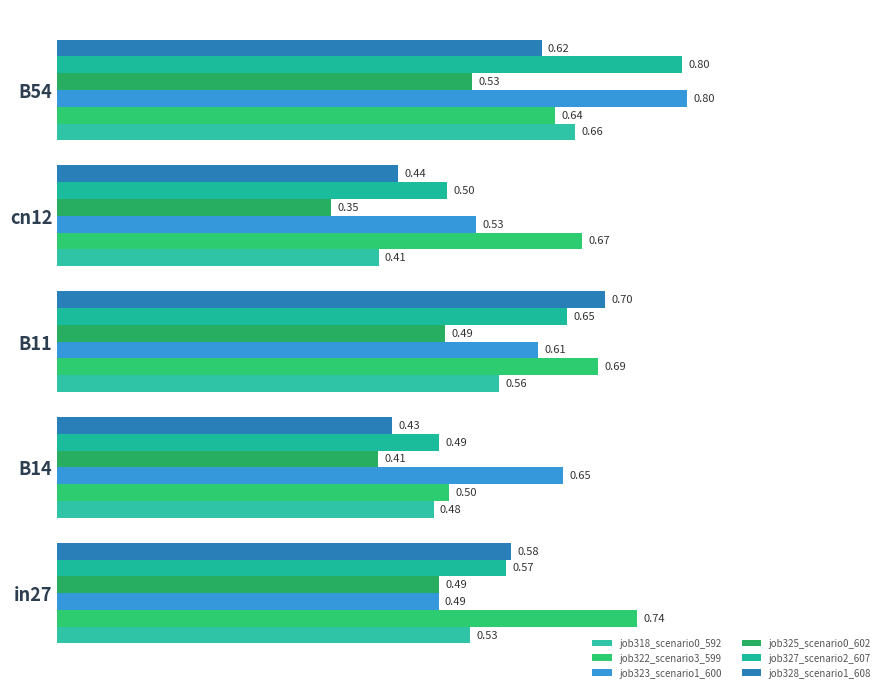

At which label does job327_scenario2_607 reach its peak?

B54